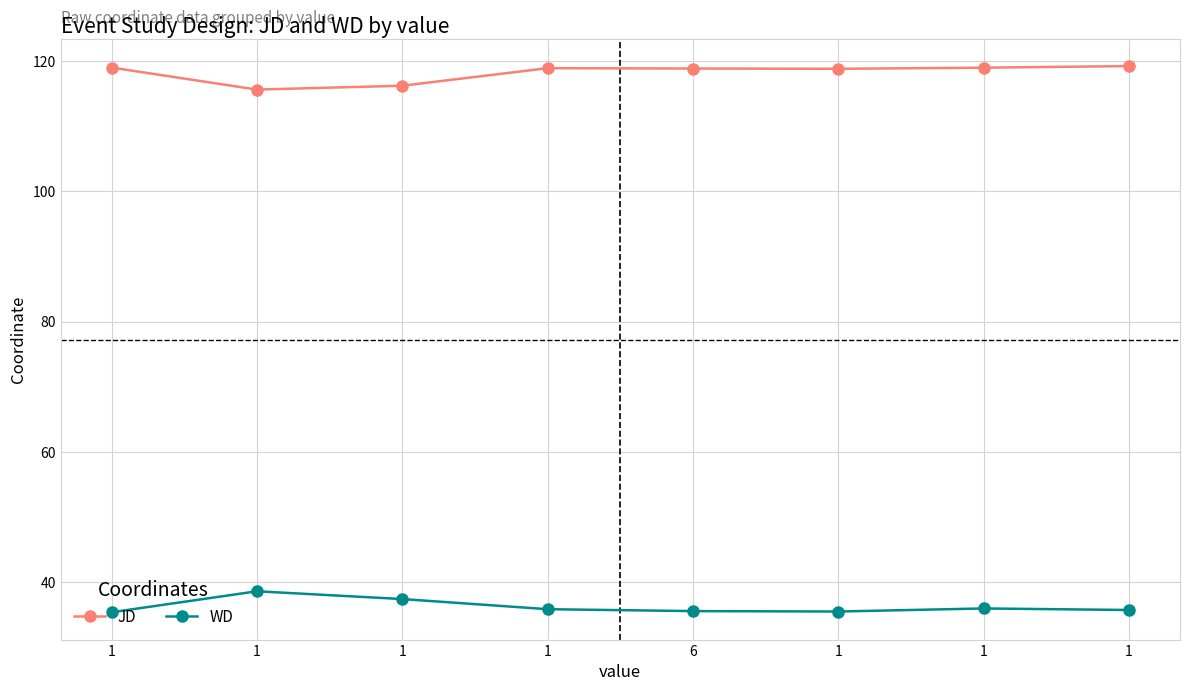

At how many categories does at least one series exceed 44?

8